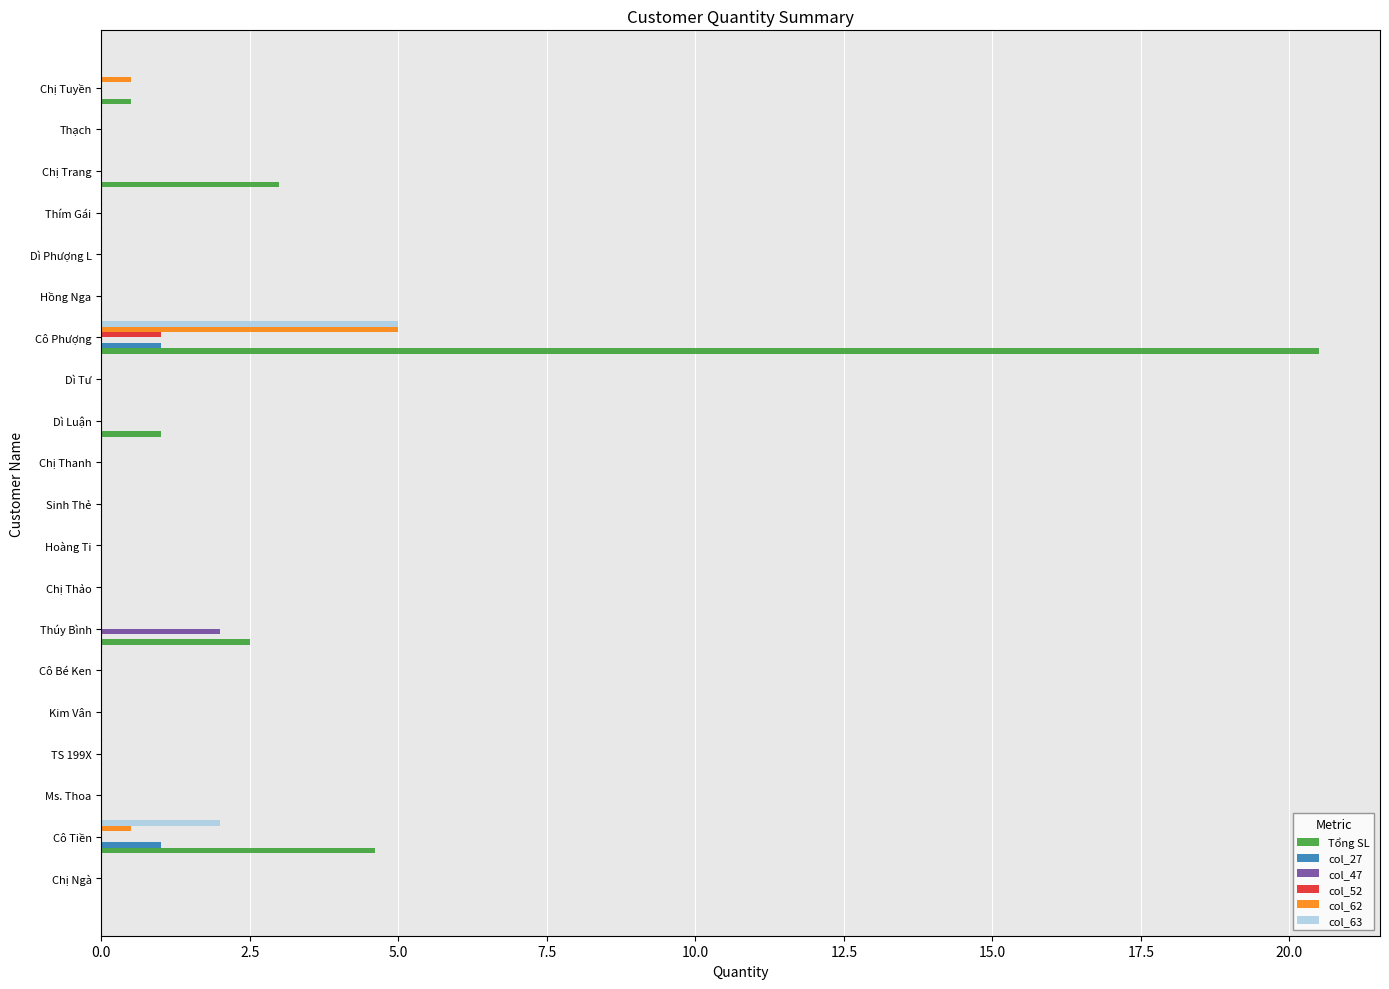

What is the highest value of the col_27 series?

1.0